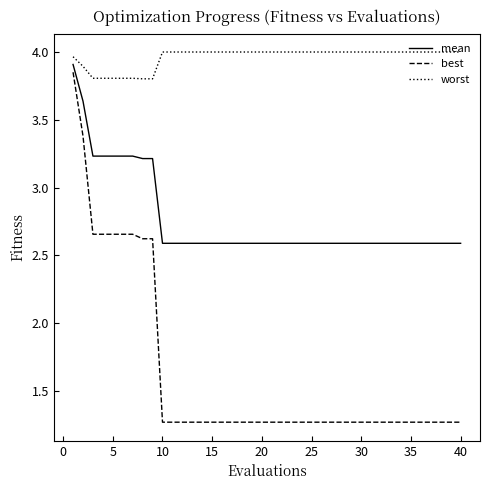

Which series has the largest total across all categories?

worst